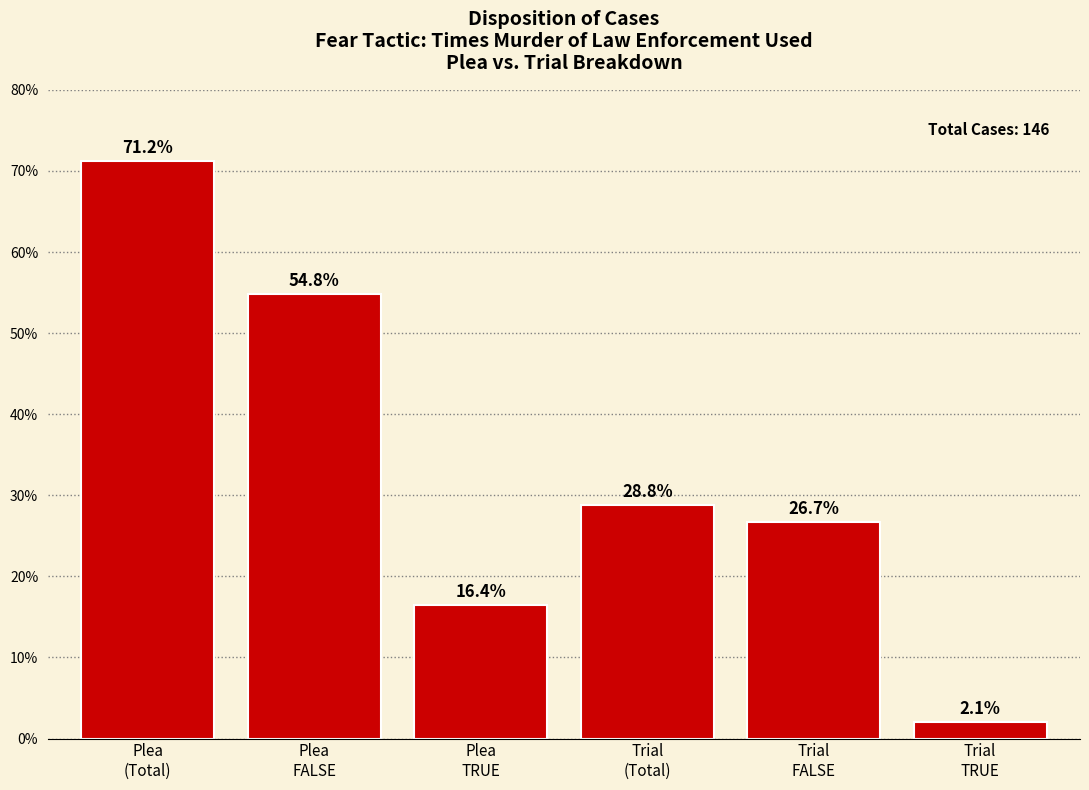

Reading right to left, what are all the values shown in this chart?

2.1	26.7	28.8	16.4	54.8	71.2